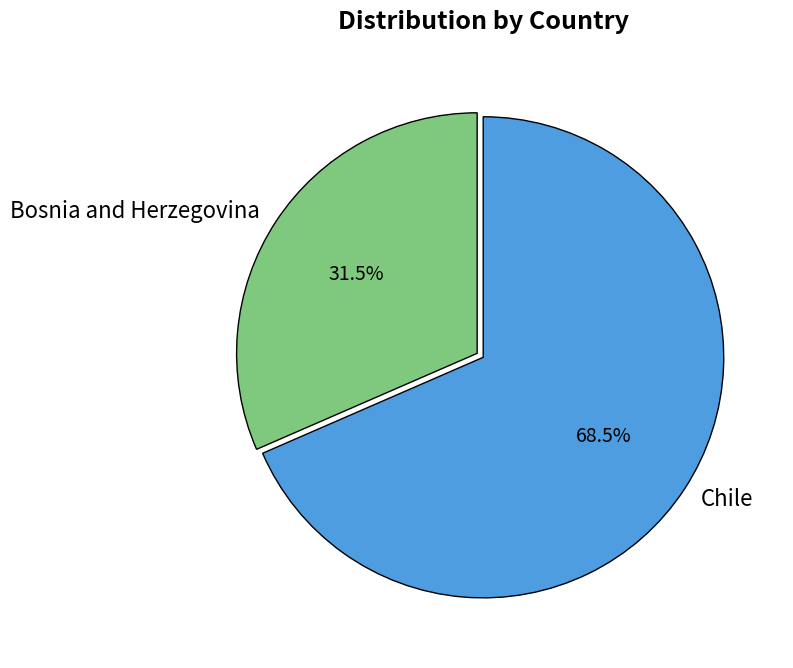

Which category has the smallest portion of the pie?

Bosnia and Herzegovina